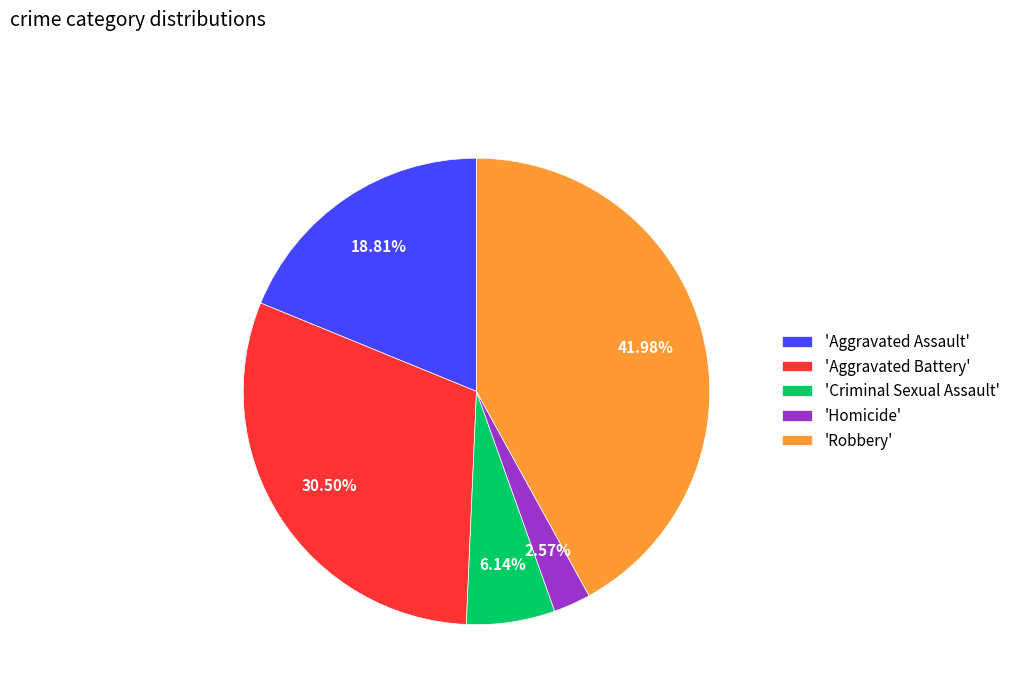

To the nearest percent, what is the difference between the largest and smallest slice percentages?

39%